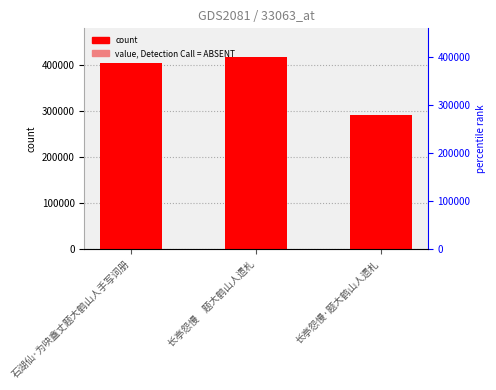

How many bars are there in total?

3